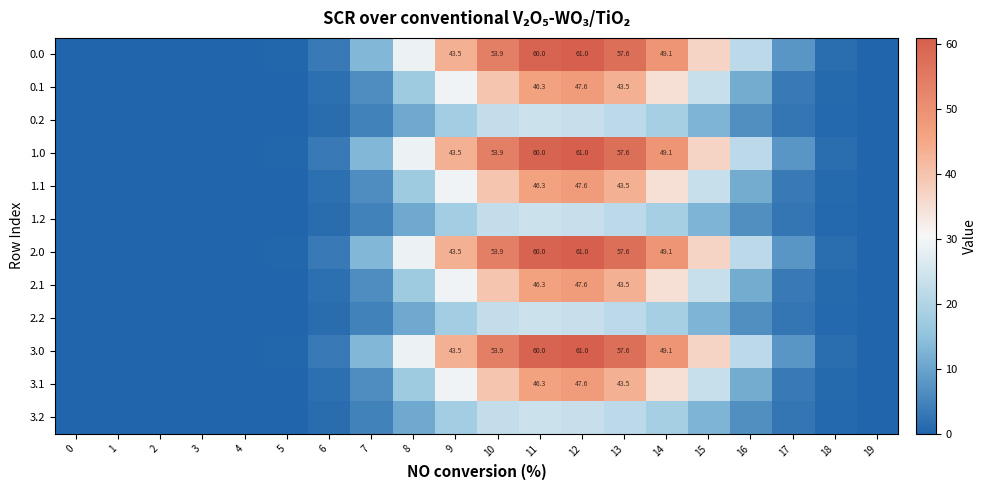

What is the difference between the maximum and minimum values in the 0.2 series?

24.0